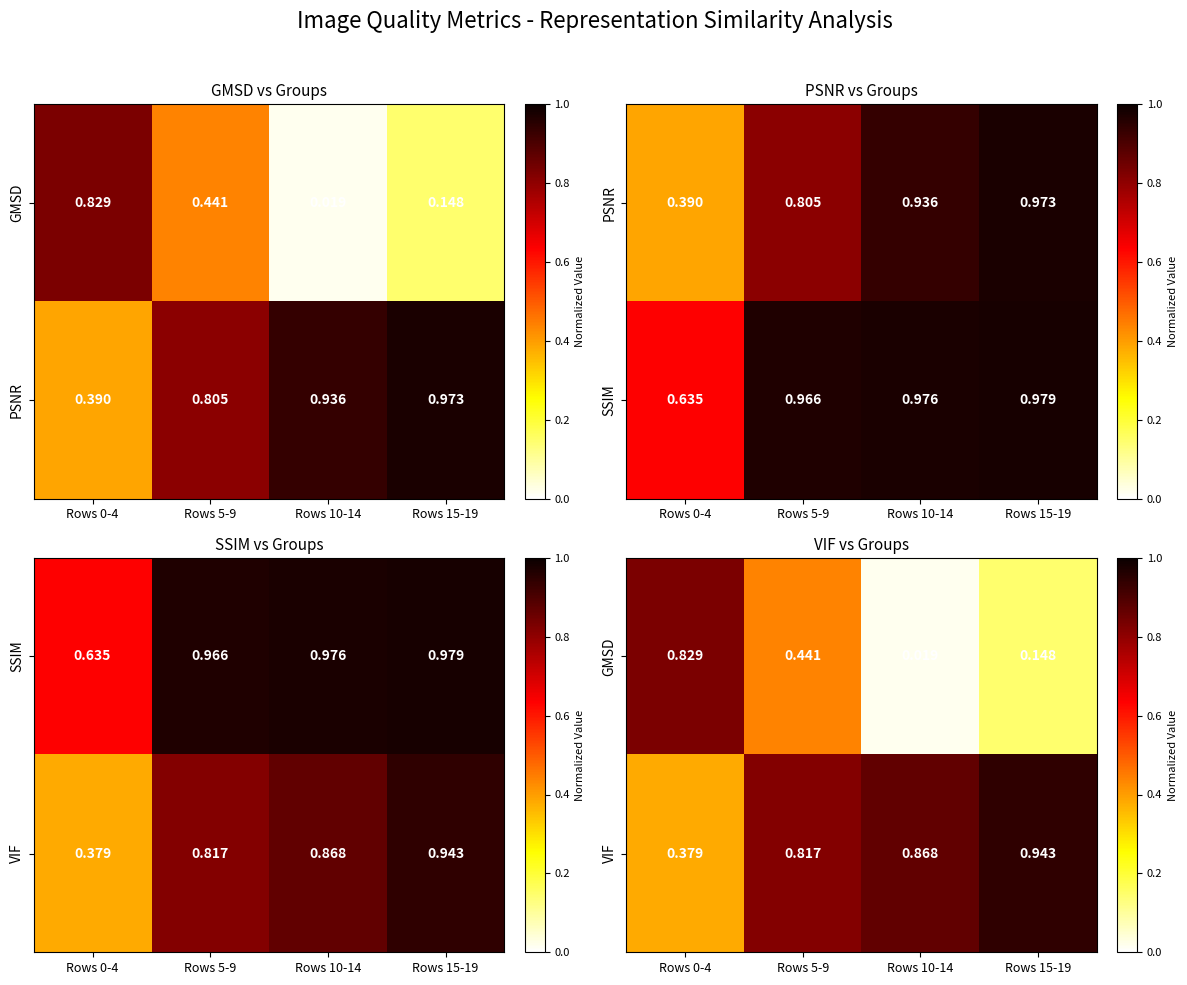

Is it true that GMSD equals 0.1 at Rows 15-19?

True